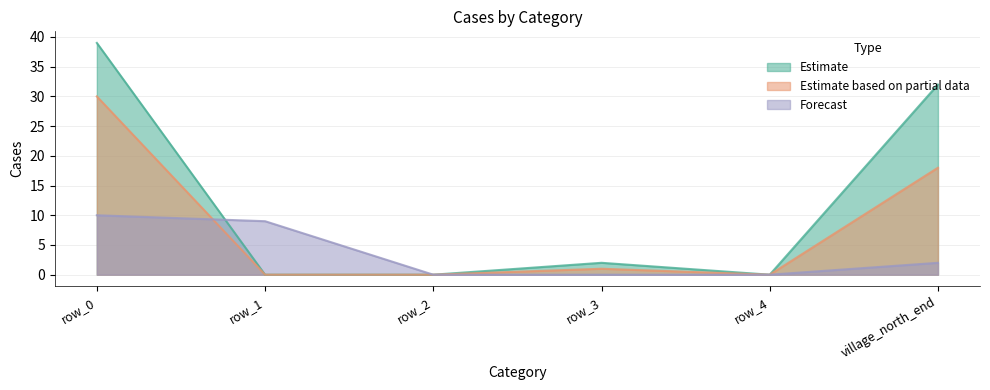

True or false: Estimate and Forecast intersect in this chart.

True